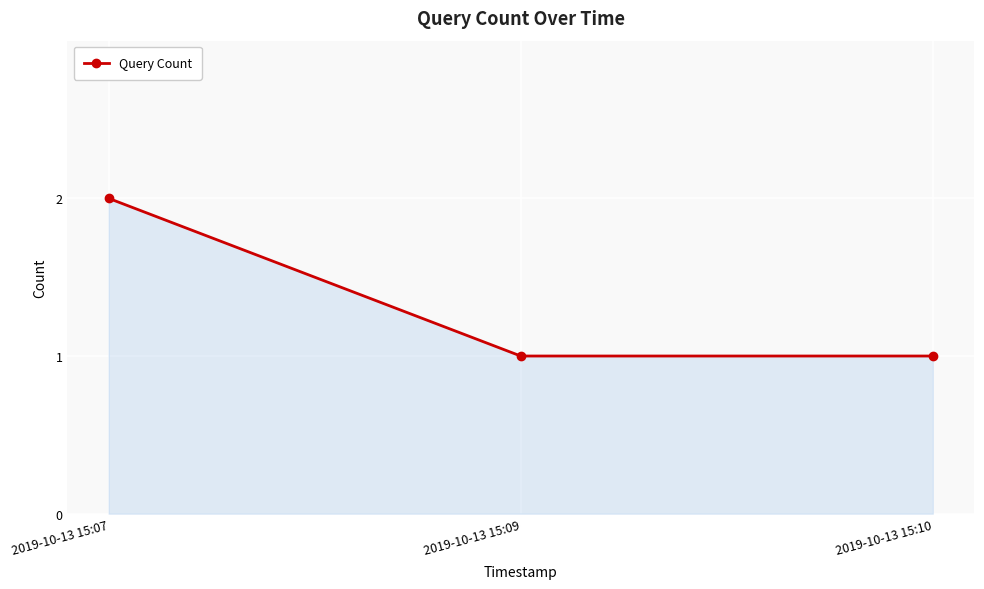

How many data points does each series have?

3